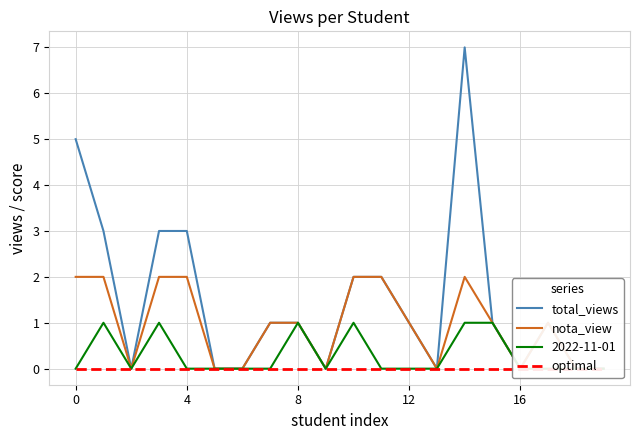

Which series has the largest range (max minus min)?

total_views